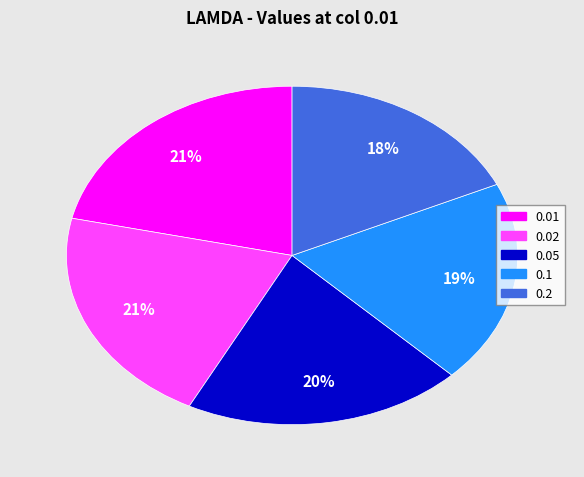

Do 0.2 and 0.01 together represent more than half of the pie?

No